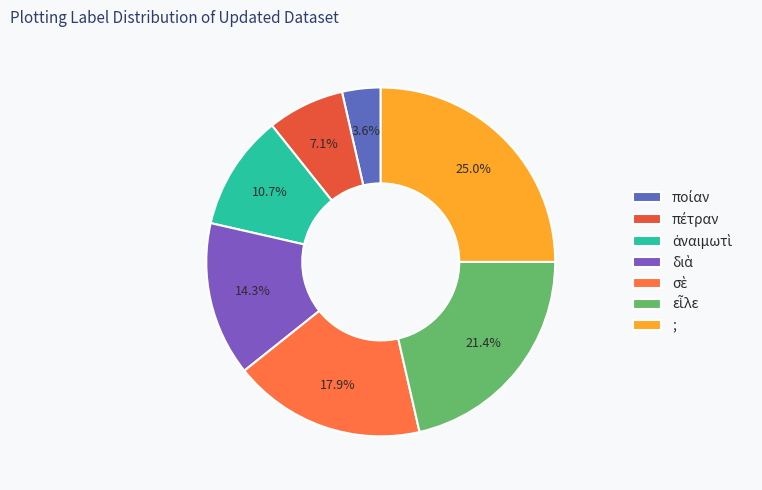

Count the number of slices in the pie.

7